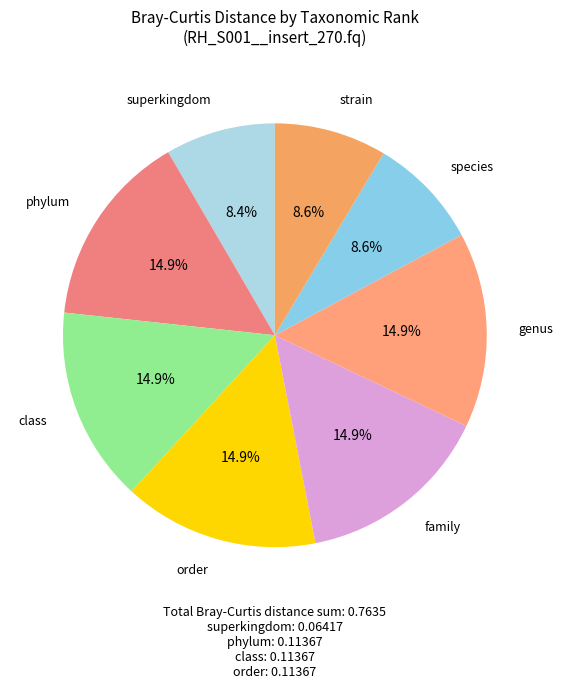

Does family represent more than half of the total?

No